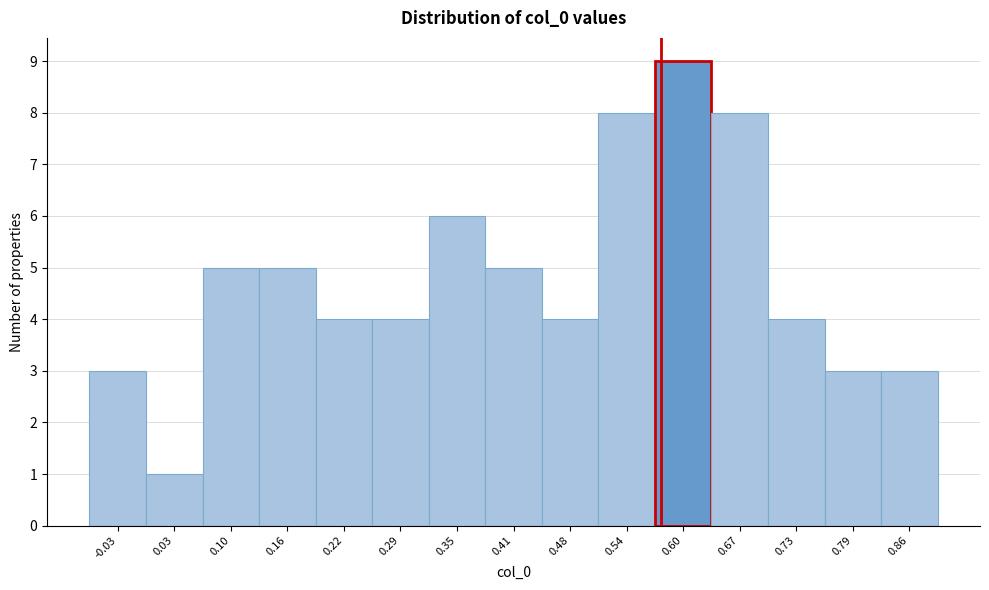

Reading left to right, list all the values displayed in this chart.

3	1	5	5	4	4	6	5	4	8	9	8	4	3	3